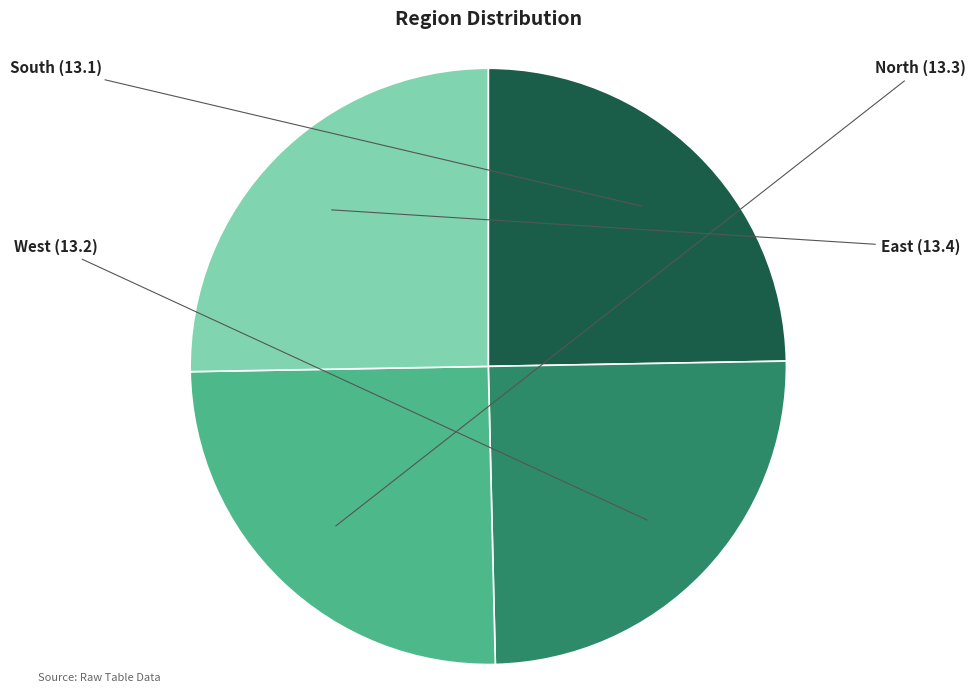

Does any single category account for the majority?

No